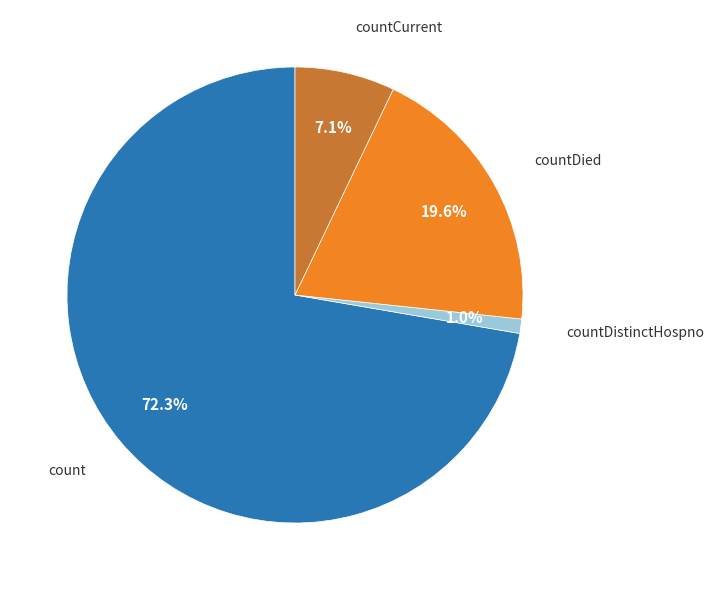

To the nearest percent, what is the difference between the countDistinctHospno and count slice percentages?

71%